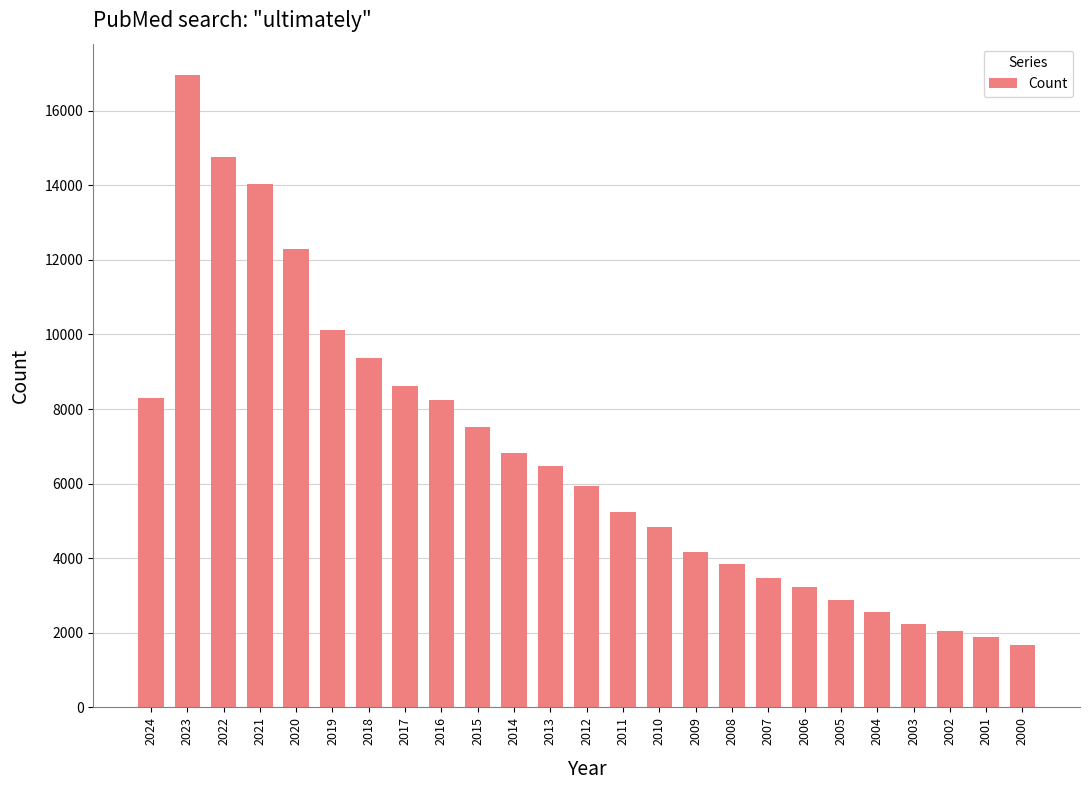

The chart shows a value of 6482 at 2013. True or false?

True